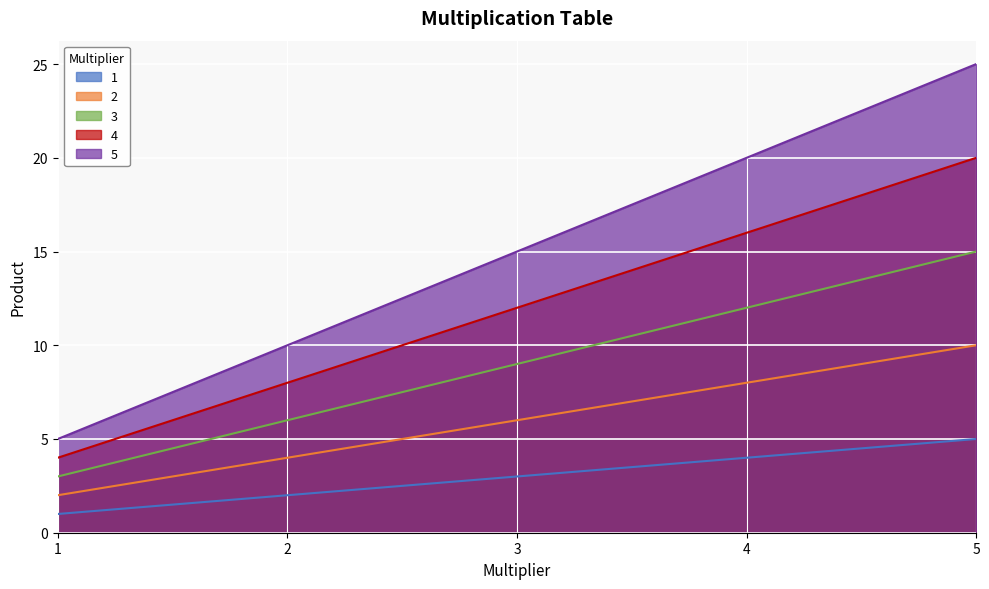

Reading left to right, list all the values displayed in this chart.

1: 1=1	2=2	3=3	4=4	5=5
2: 1=2	2=4	3=6	4=8	5=10
3: 1=3	2=6	3=9	4=12	5=15
4: 1=4	2=8	3=12	4=16	5=20
5: 1=5	2=10	3=15	4=20	5=25